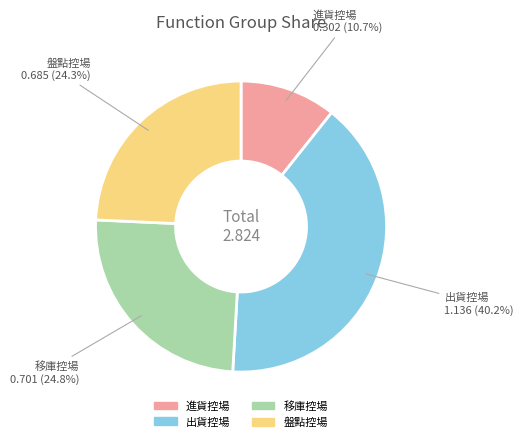

To the nearest percent, what is the difference between the largest and smallest slice percentages?

29%